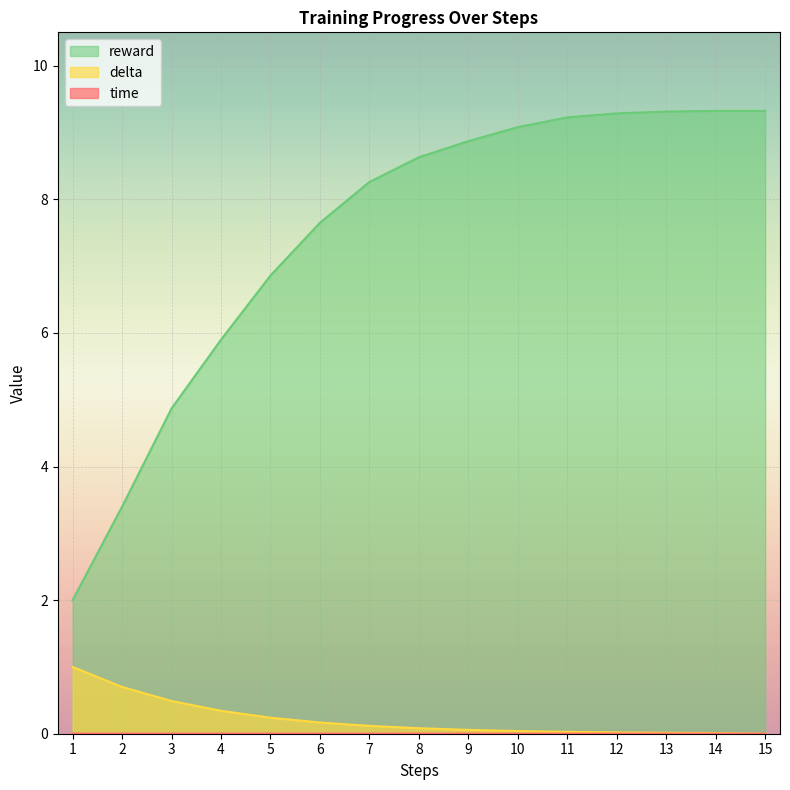

How many values in delta are above zero?

14